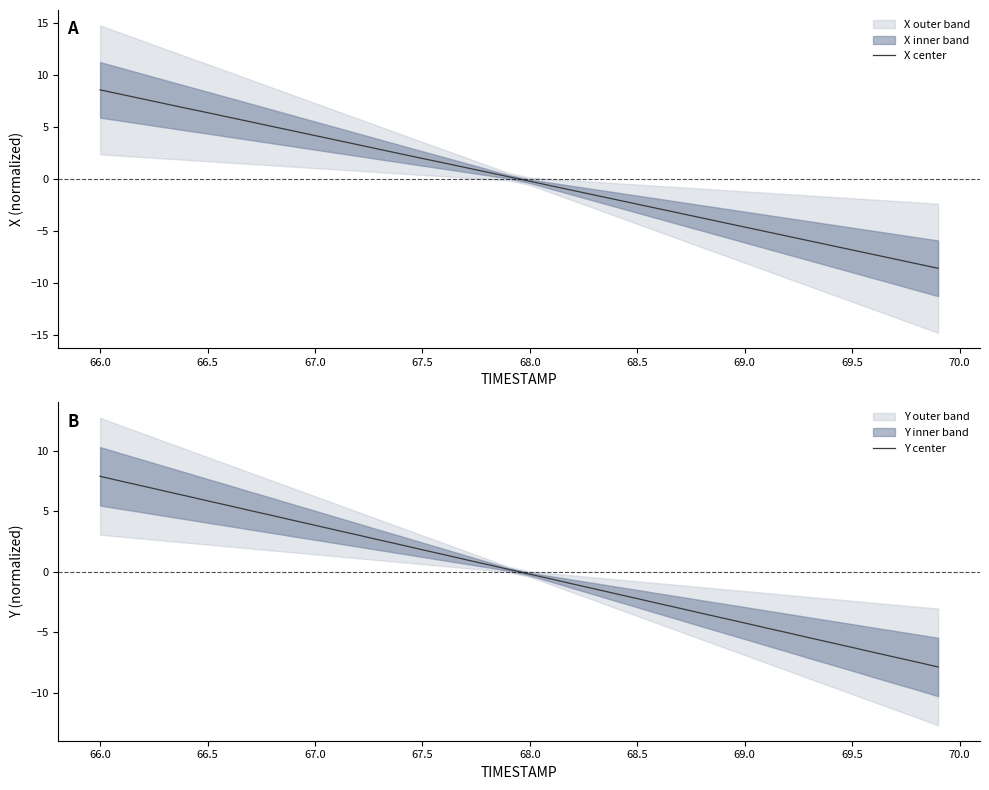

At which label does Y center first exceed 0?

66.0